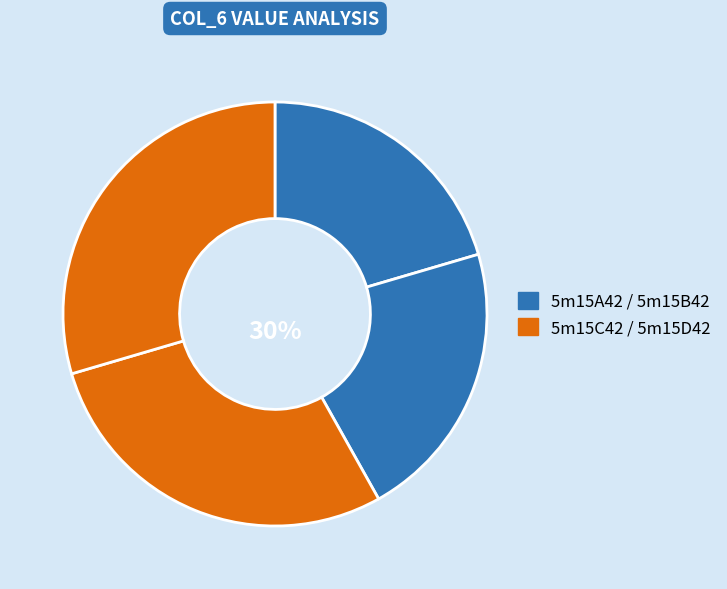

Which has a higher value, 5m15D42 or 5m15B42?

5m15D42